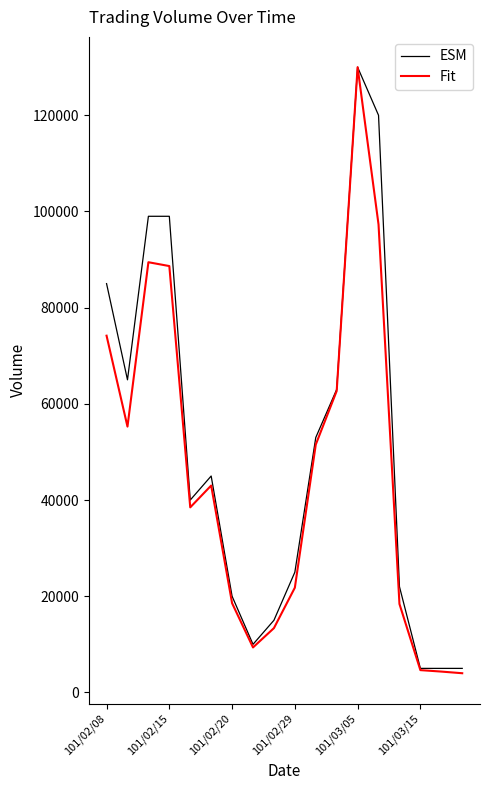

What is the maximum value for Fit?

130000.0